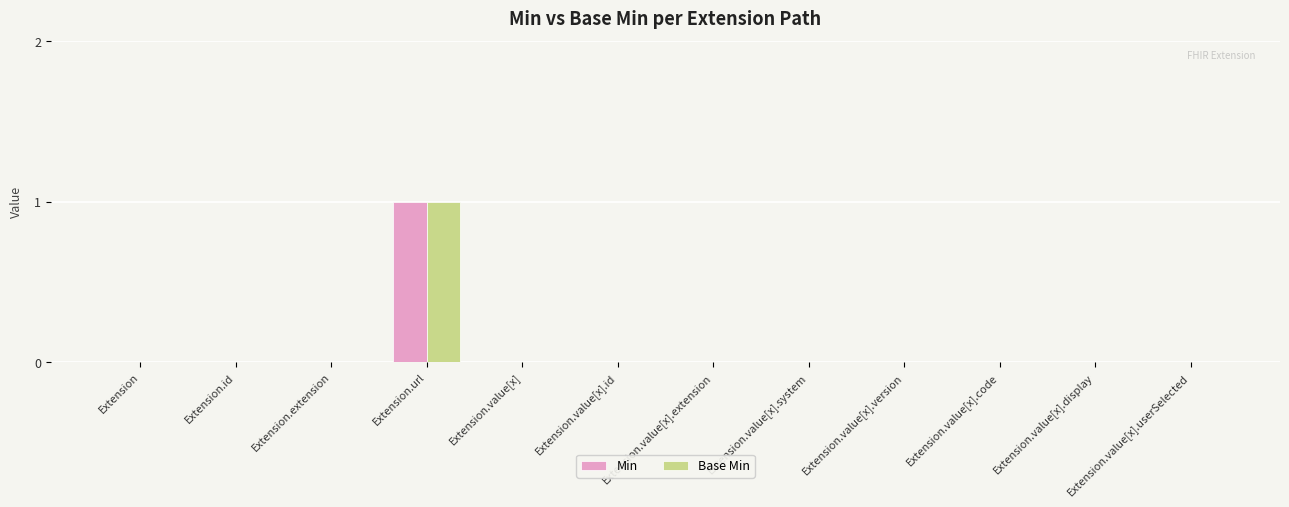

At which category is the sum across all series the highest?

Extension.url